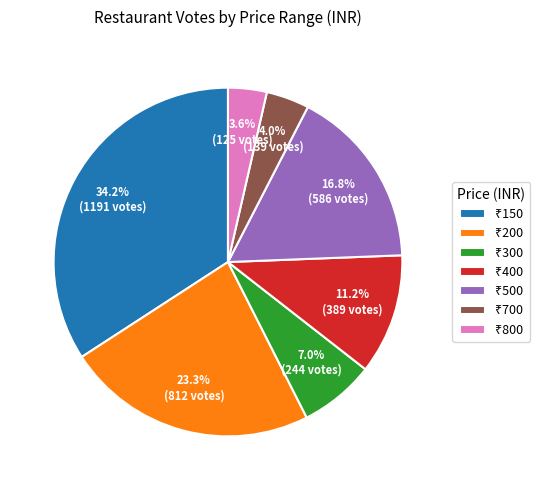

Does any single category account for the majority?

No